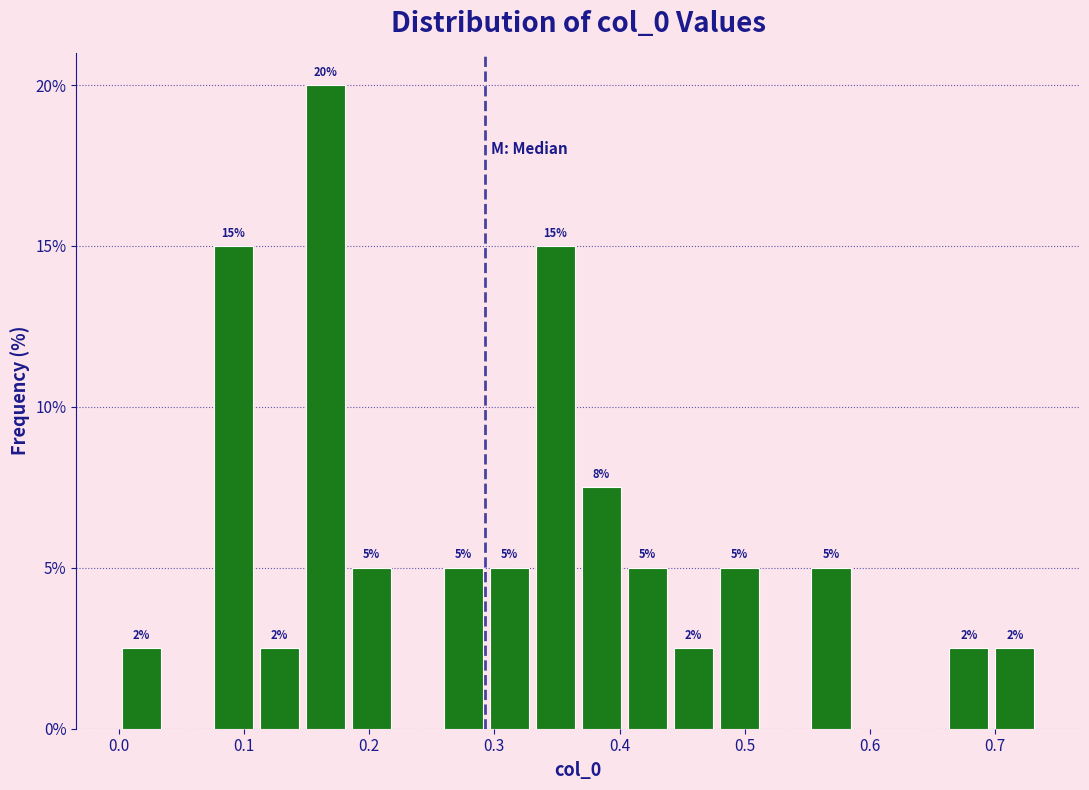

Read against the x-axis, roughly where is the centre of the tallest bar?

0.17